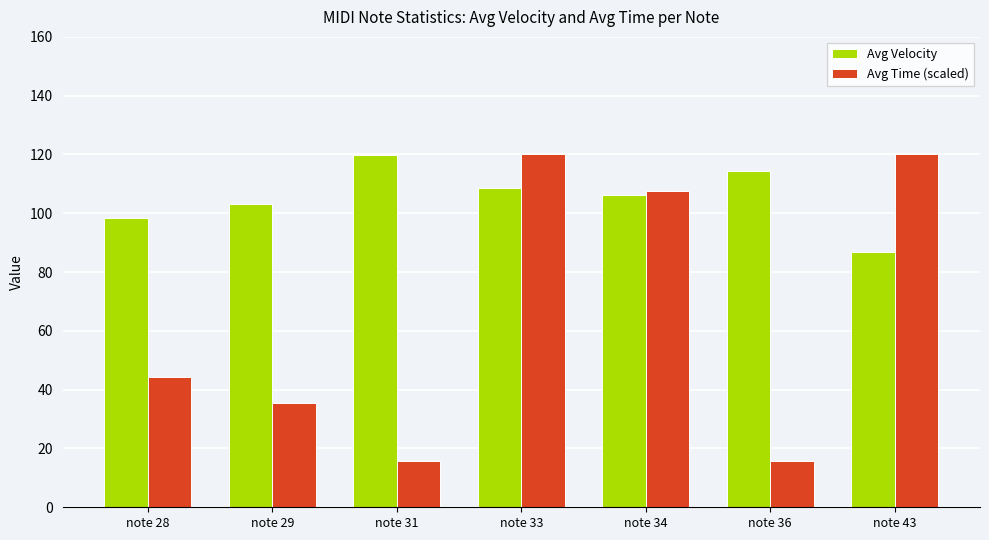

What is the approximate value of Avg Time (scaled) at note 29?

35.4